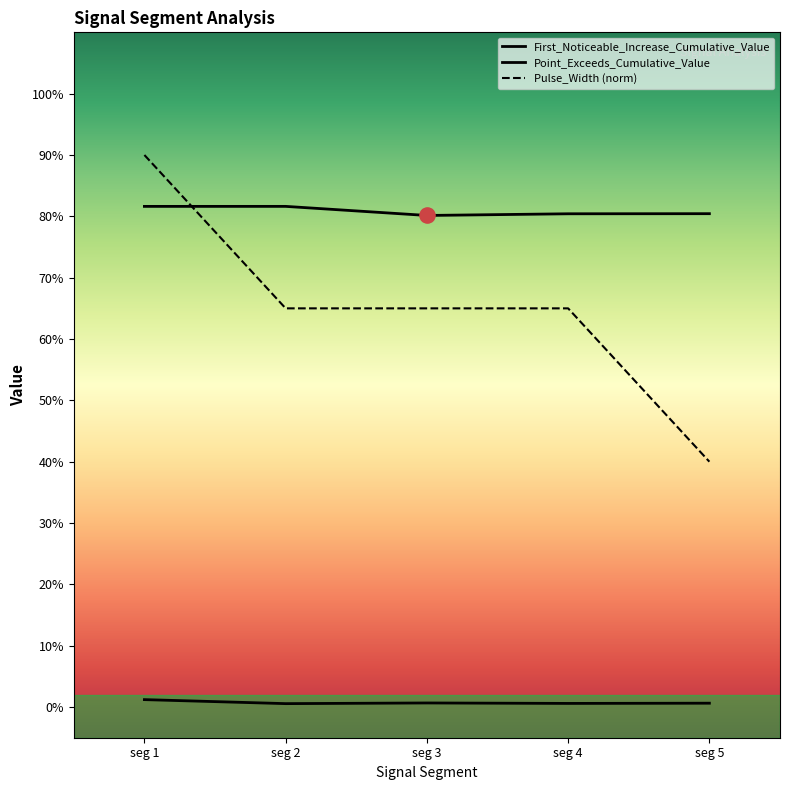

Which series reaches the minimum Y coordinate?

First_Noticeable_Increase_Cumulative_Value